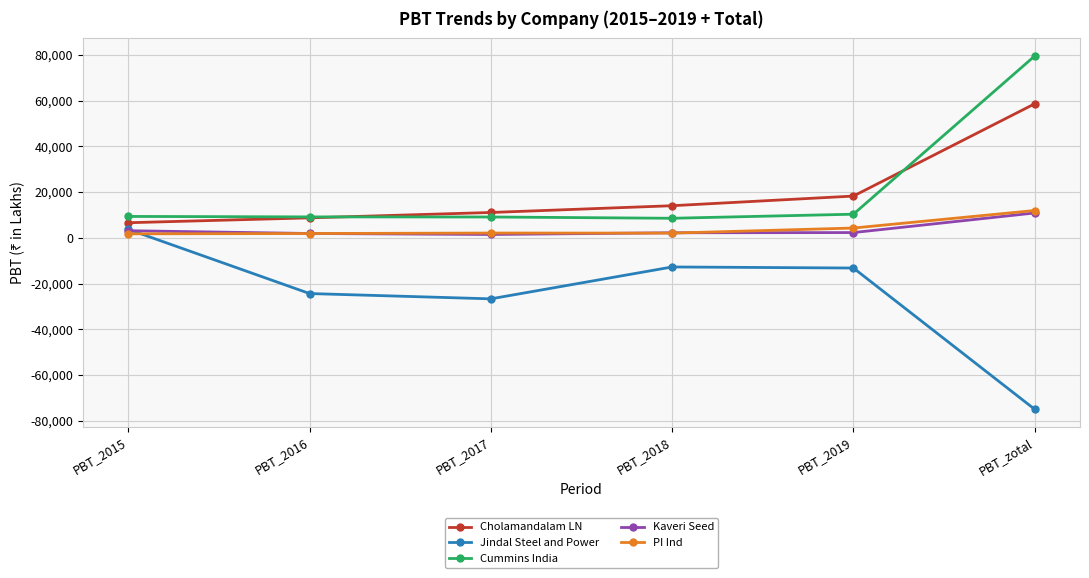

Where is Cholamandalam LN nearest to the value 32576?

PBT_2019